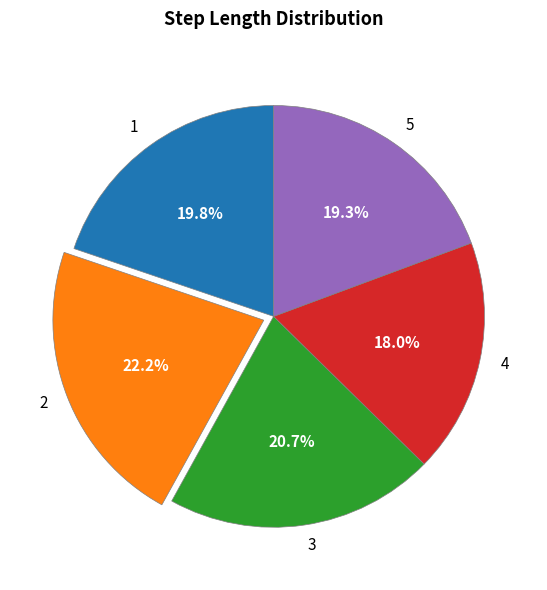

To the nearest percent, what is the difference between the 3 and 5 slice percentages?

1%